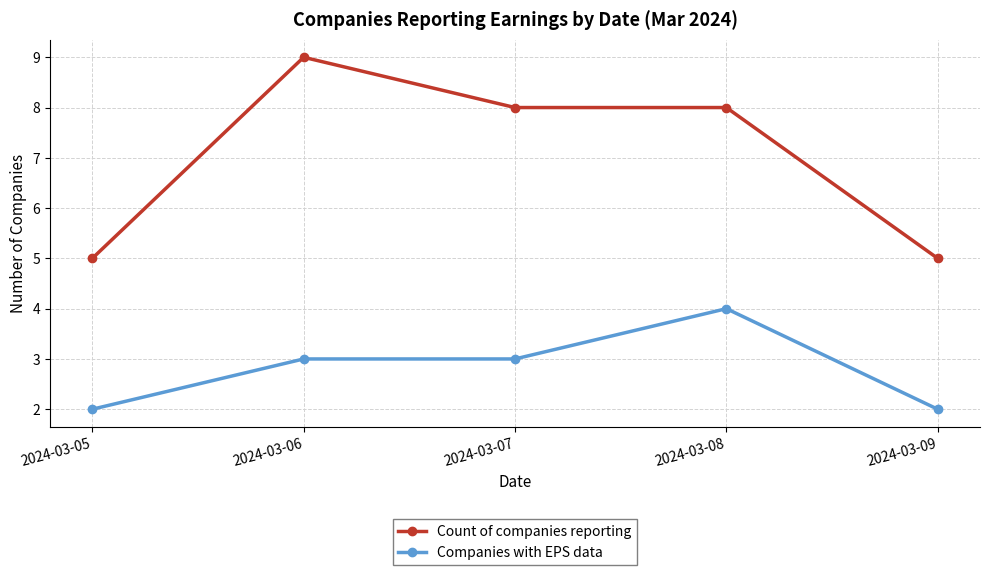

Does the chart have visible grid lines?

Yes